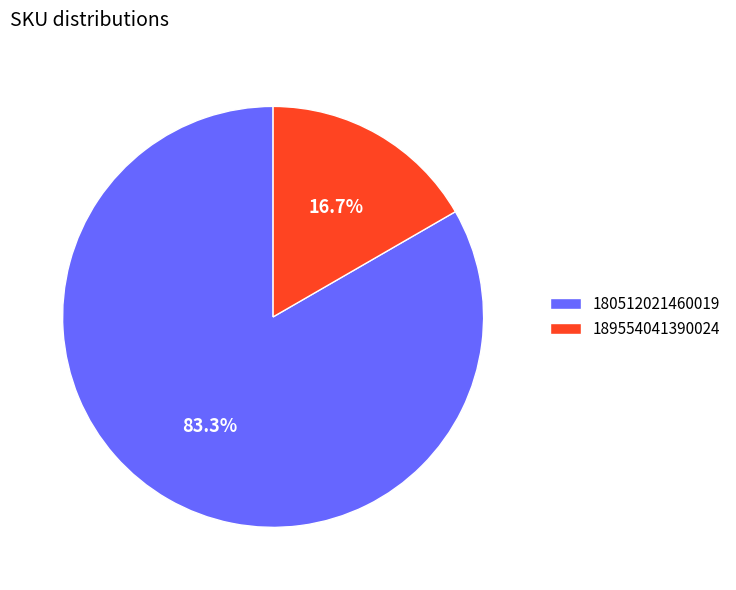

Is there a majority slice in this chart?

Yes